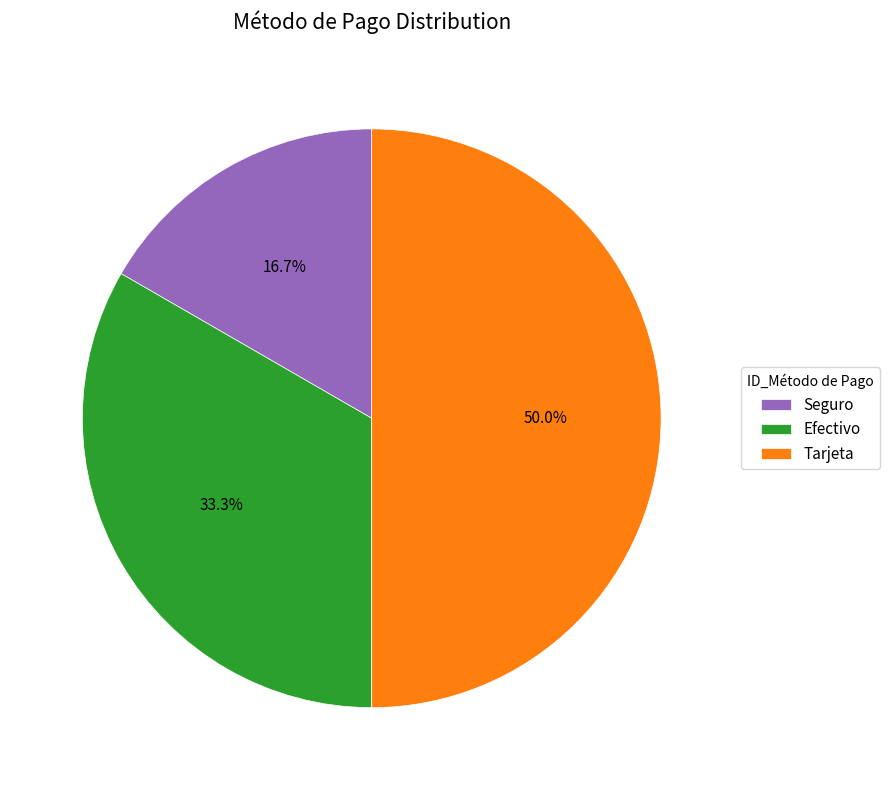

Which has a higher value, Tarjeta or Seguro?

Tarjeta